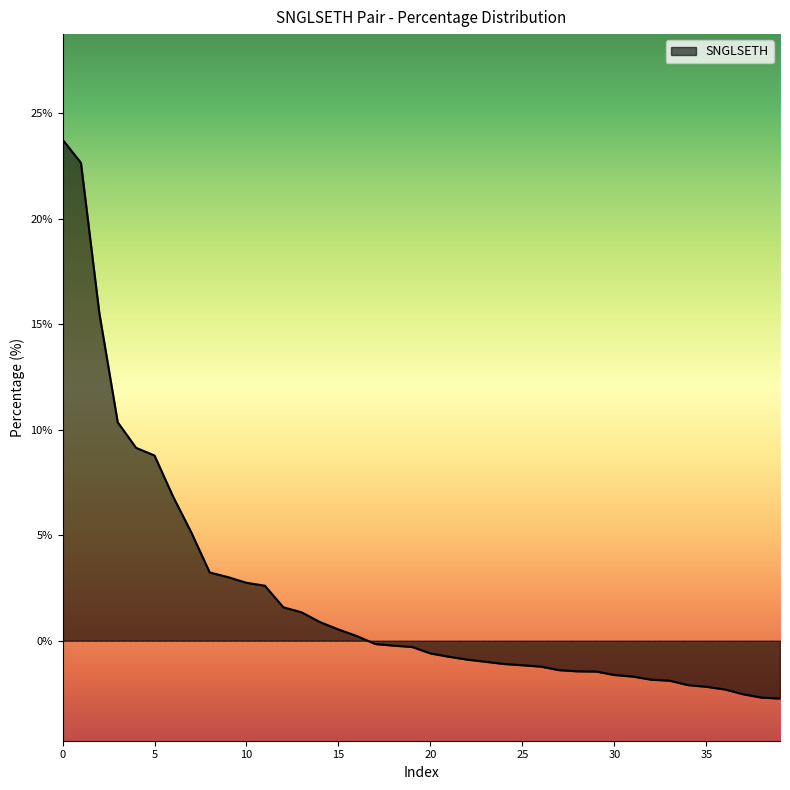

What is the difference between the maximum and minimum values?

26.5